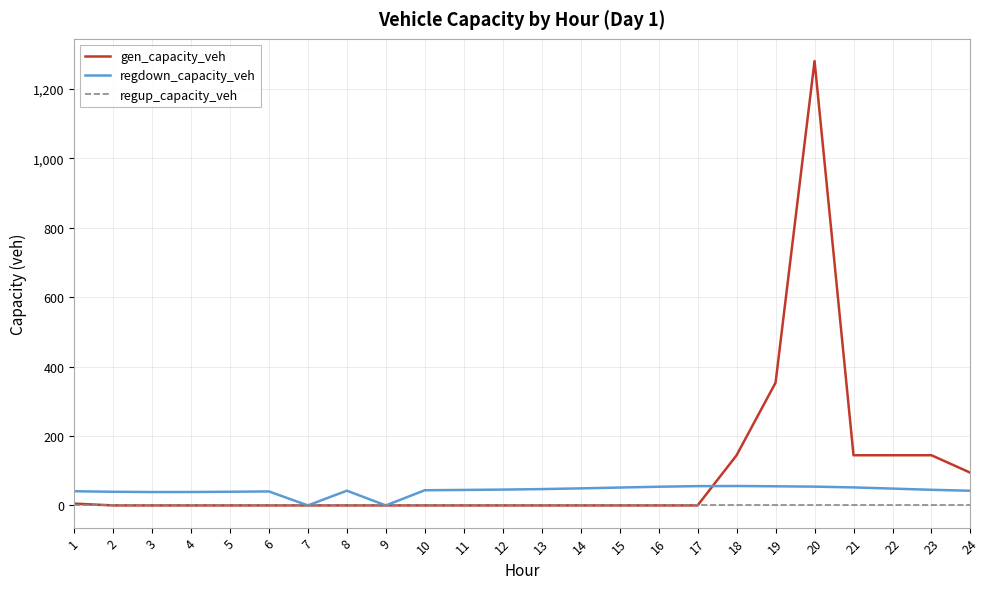

At how many categories does at least one series exceed 284?

2